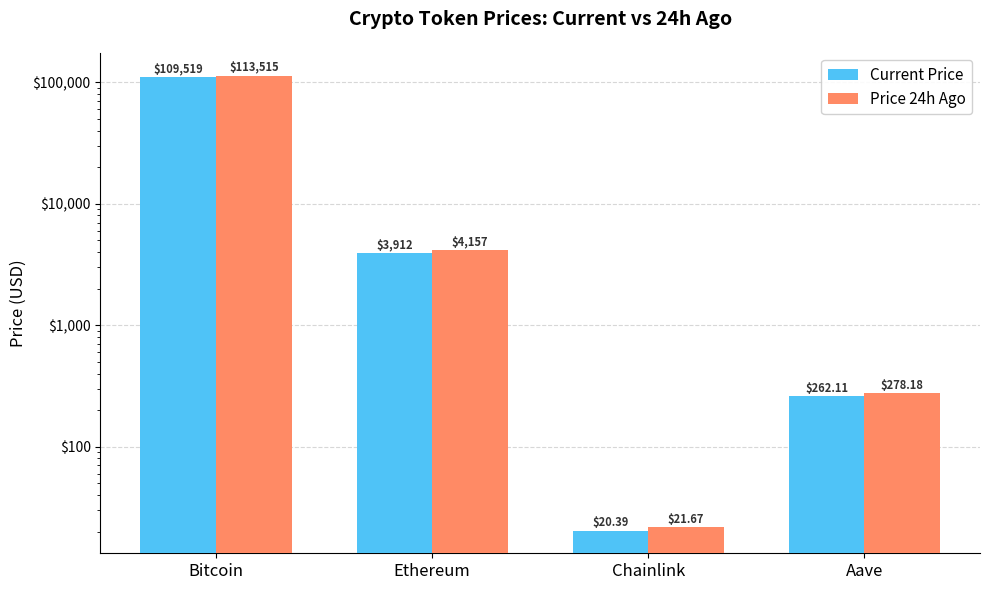

What position from the right is Ethereum?

3